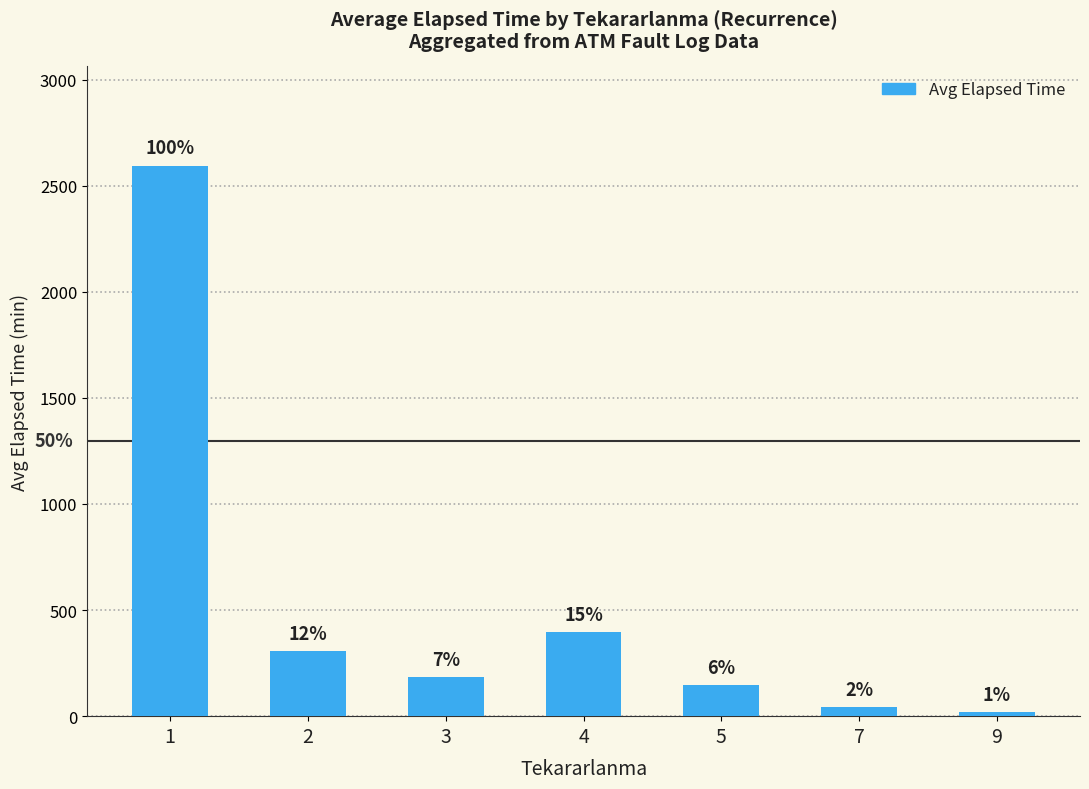

What is the value of the 4th bar from the left?

395